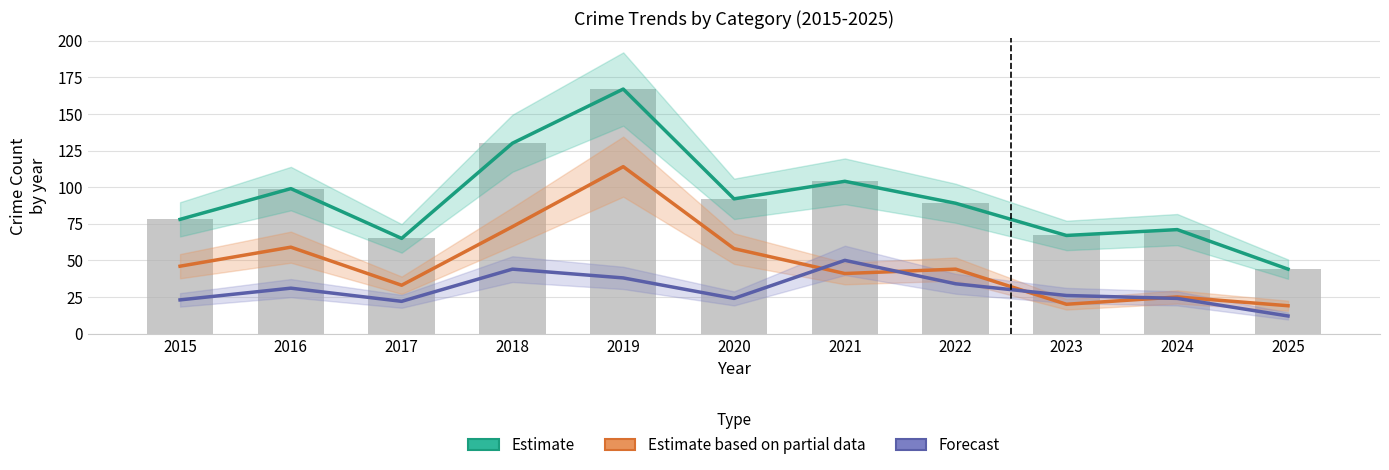

At which label does Estimate first exceed 89?

2016